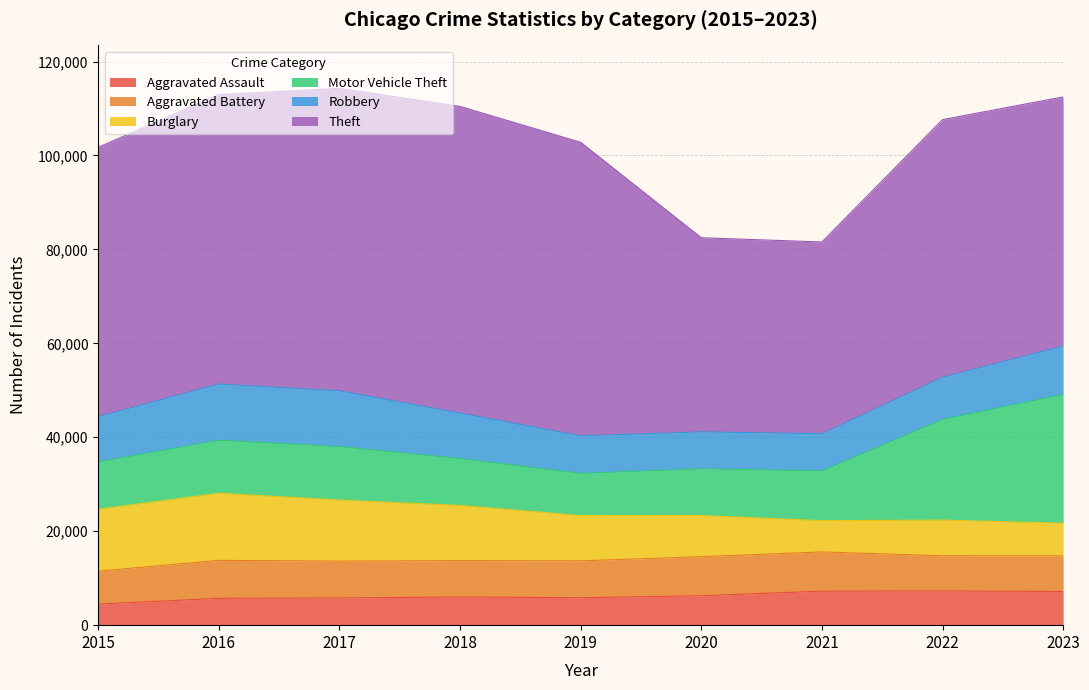

What is the value of the Aggravated Battery point at the 1st from the left?

7019